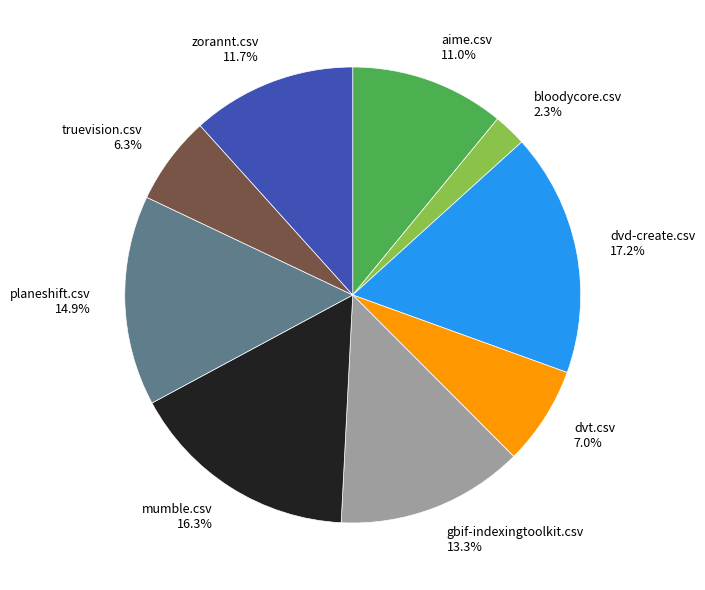

Which category has the smallest portion of the pie?

bloodycore.csv